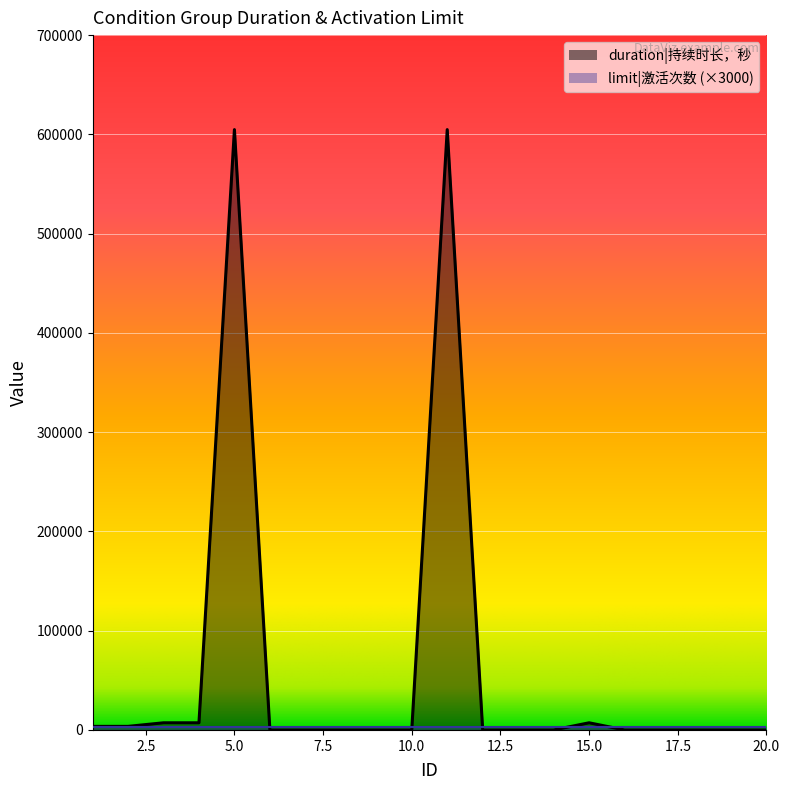

True or false: the data has more than 0 interior local peaks.

True